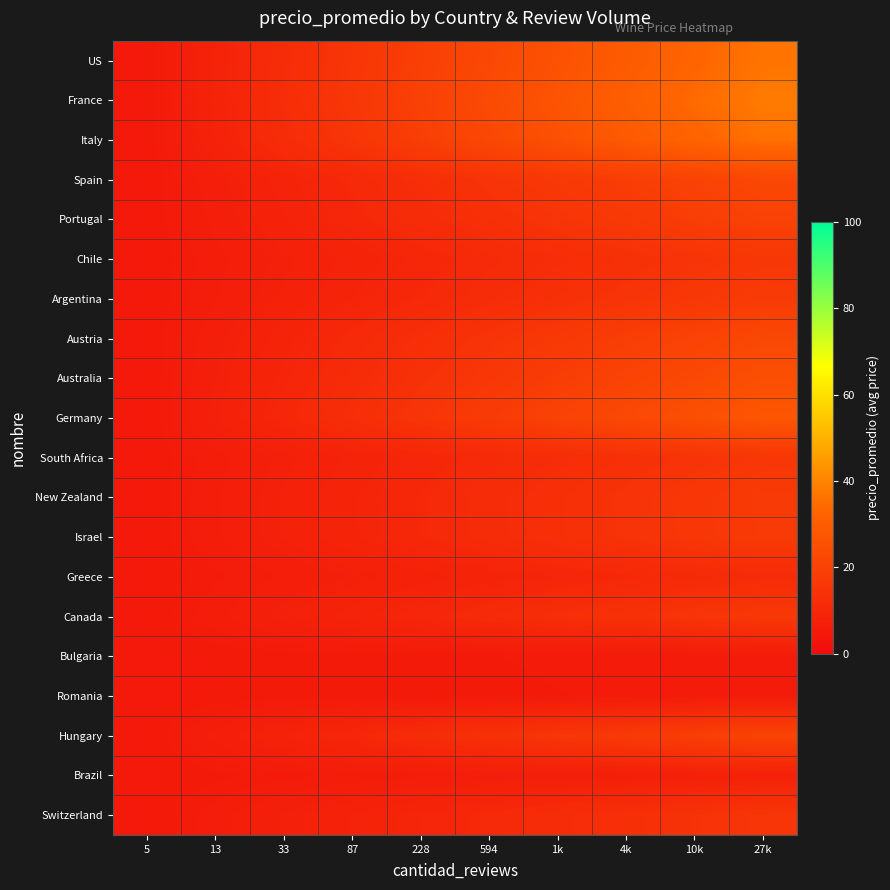

Between 228 and 594, which series saw the biggest shift?

France